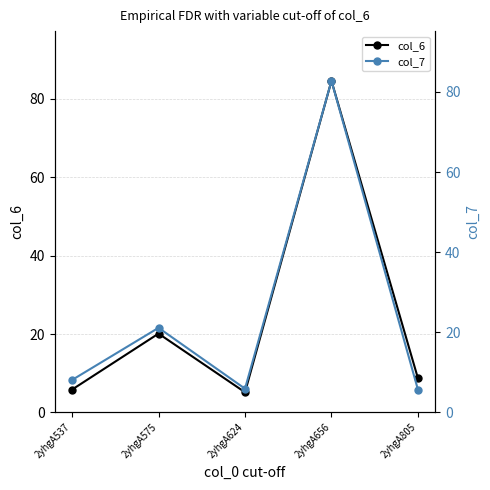

What is the sum of all col_7 values?

123.6